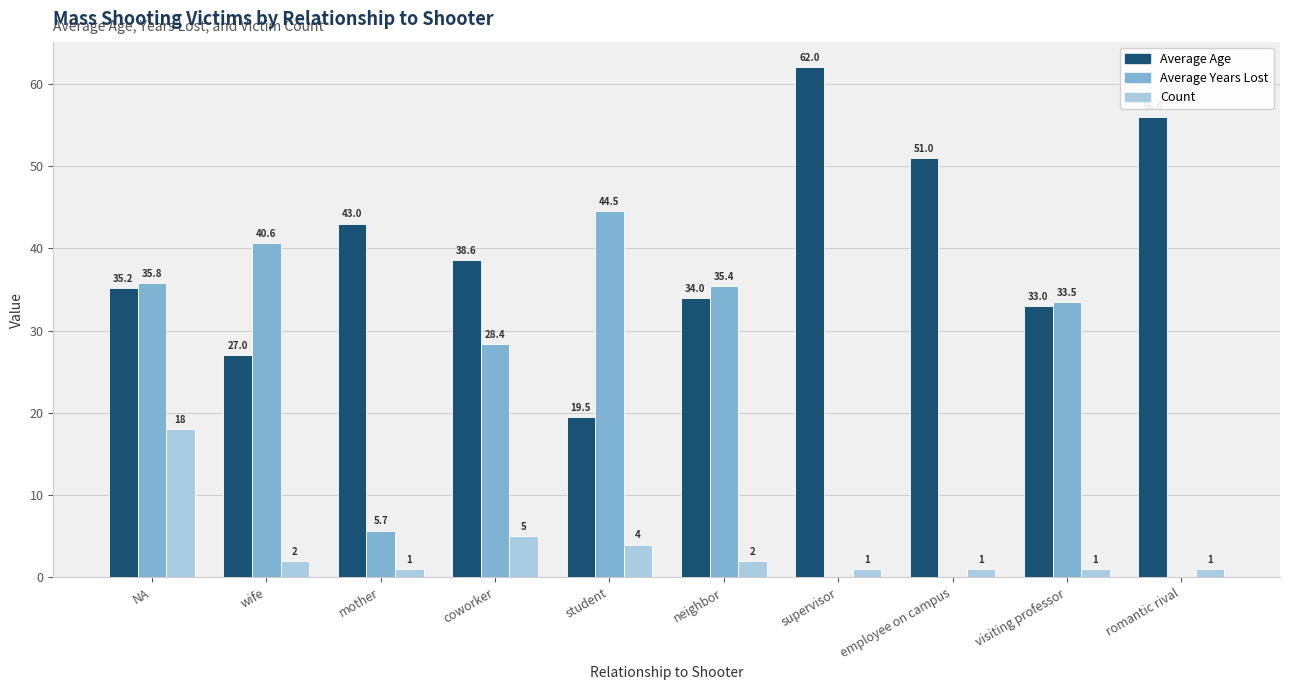

Reading left to right, extract all data points from this chart.

Average Age: 35.2	27.0	43.0	38.6	19.5	34.0	62.0	51.0	33.0	56.0
Average Years Lost: 35.8	40.6	5.7	28.4	44.5	35.4	0.0	0.0	33.5	0.0
Count: 18.0	2.0	1.0	5.0	4.0	2.0	1.0	1.0	1.0	1.0